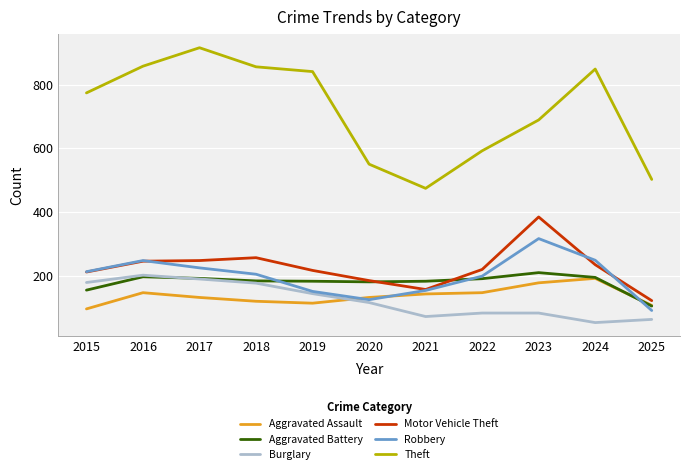

In Aggravated Assault, how many points are higher than both neighbors (excluding endpoints)?

2